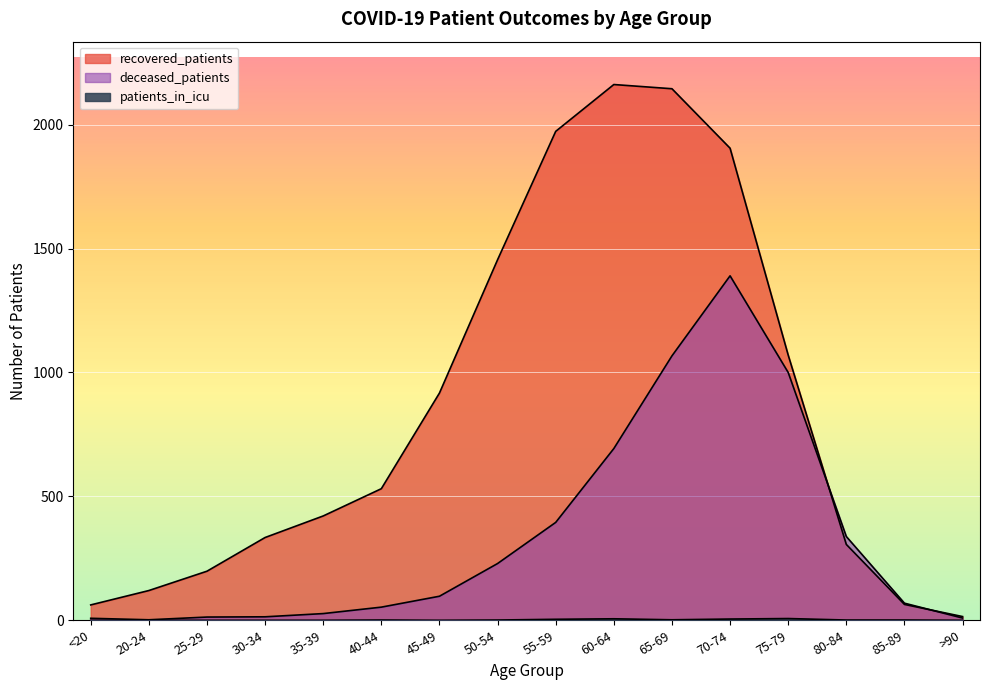

Rank the categories by deceased_patients value from highest to lowest.

70-74, 65-69, 75-79, 60-64, 55-59, 80-84, 50-54, 45-49, 85-89, 40-44, 35-39, 30-34, 25-29, >90, <20, 20-24